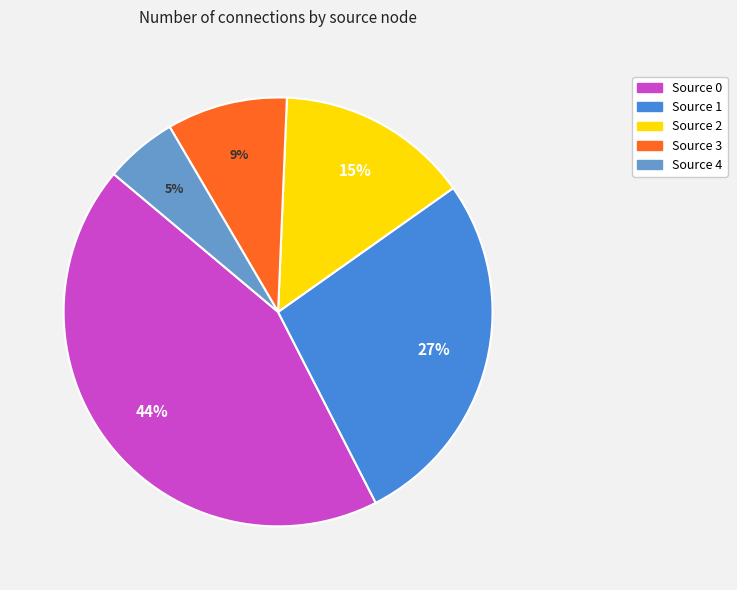

Between Source 1 and Source 3, which is larger?

Source 1